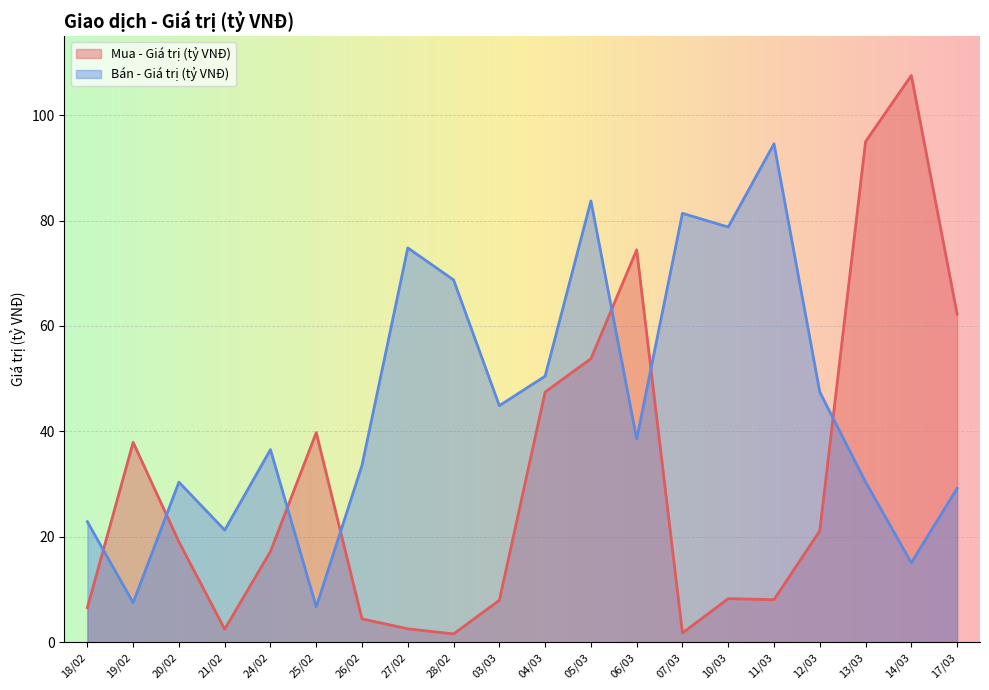

Which category has the lowest value across all series?

28/02